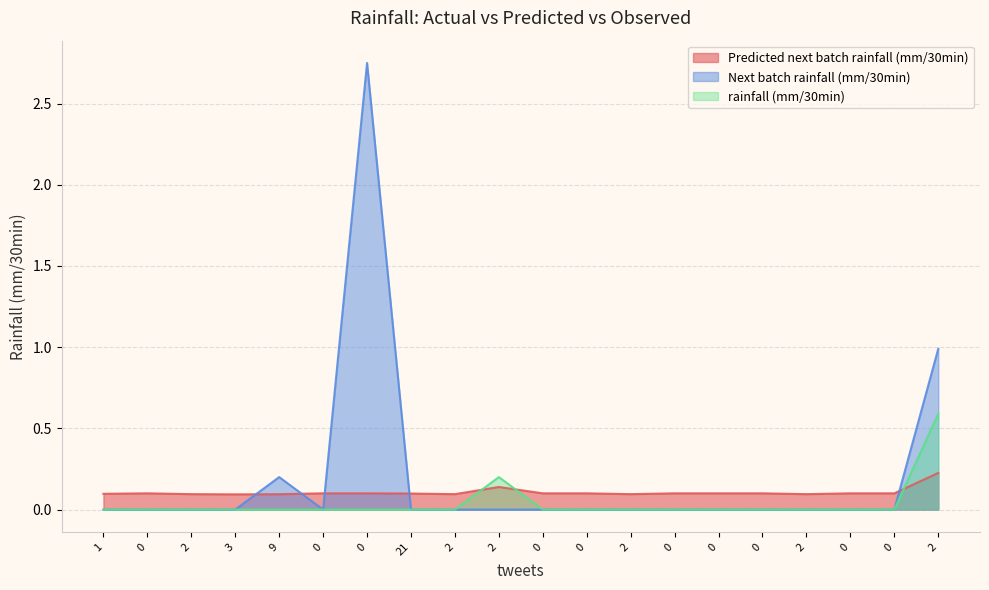

Rank the series by their maximum value, from lowest to highest.

Predicted next batch rainfall (mm/30min), rainfall (mm/30min), Next batch rainfall (mm/30min)